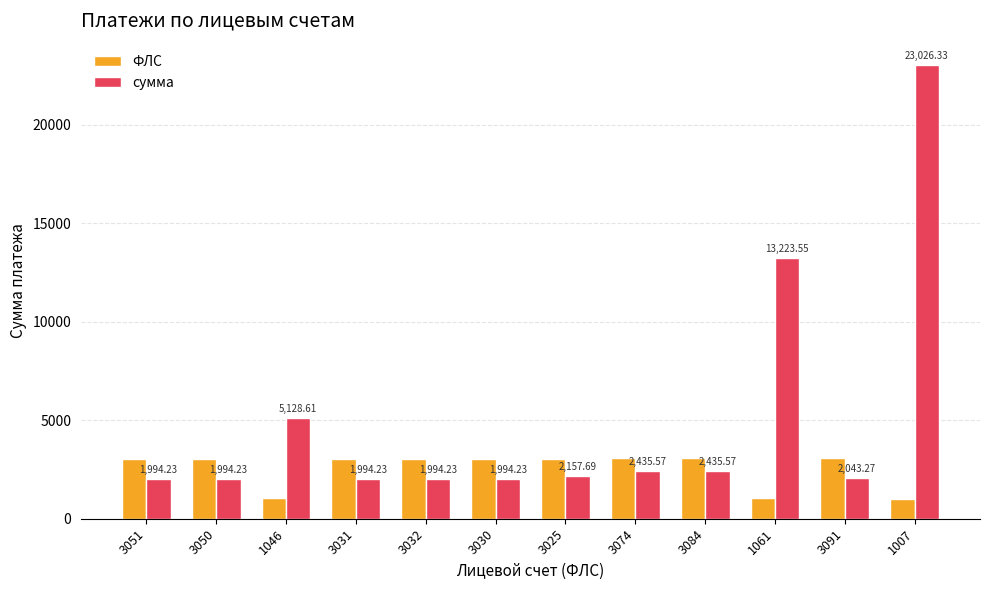

What is the average value of the сумма series?

5035.1